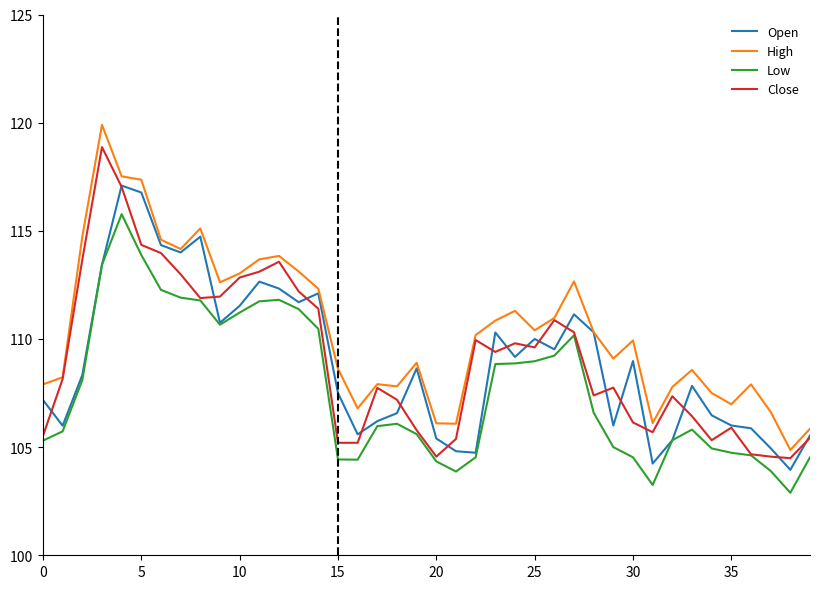

What is the highest value of the Open series?

117.1